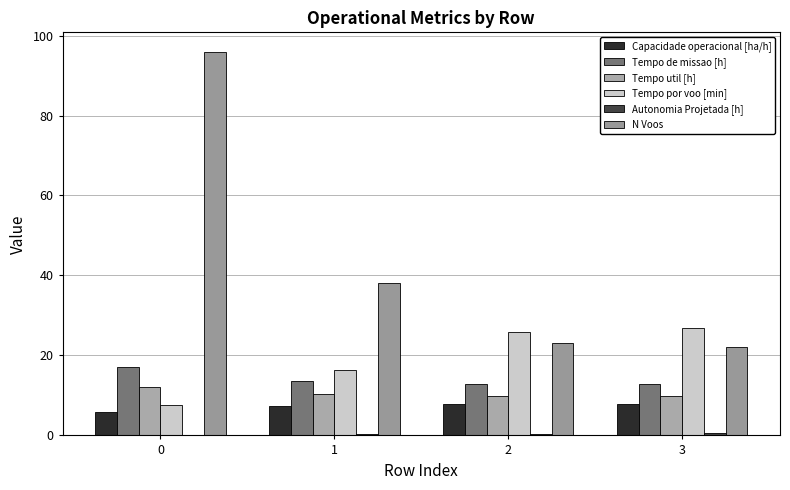

What is the minimum value for Tempo por voo [min]?

7.5